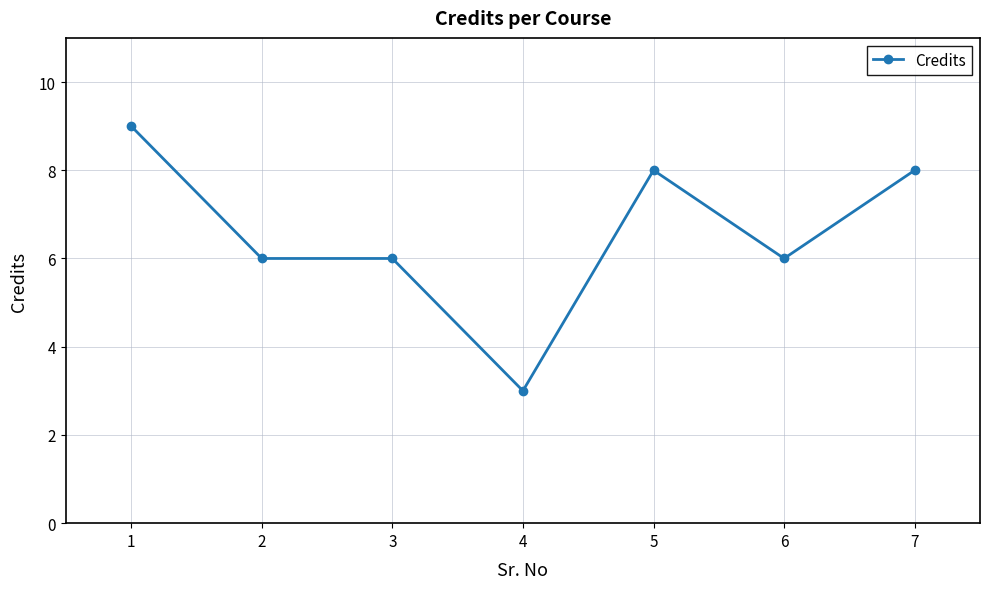

How many distinct data groups are displayed?

1